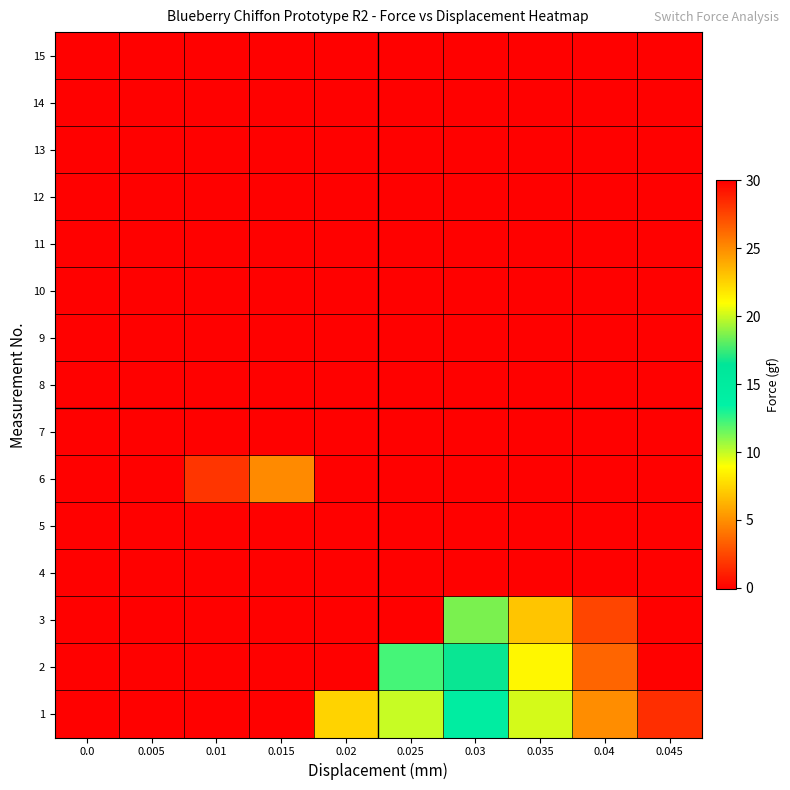

At how many categories does at least one series exceed 6?

6